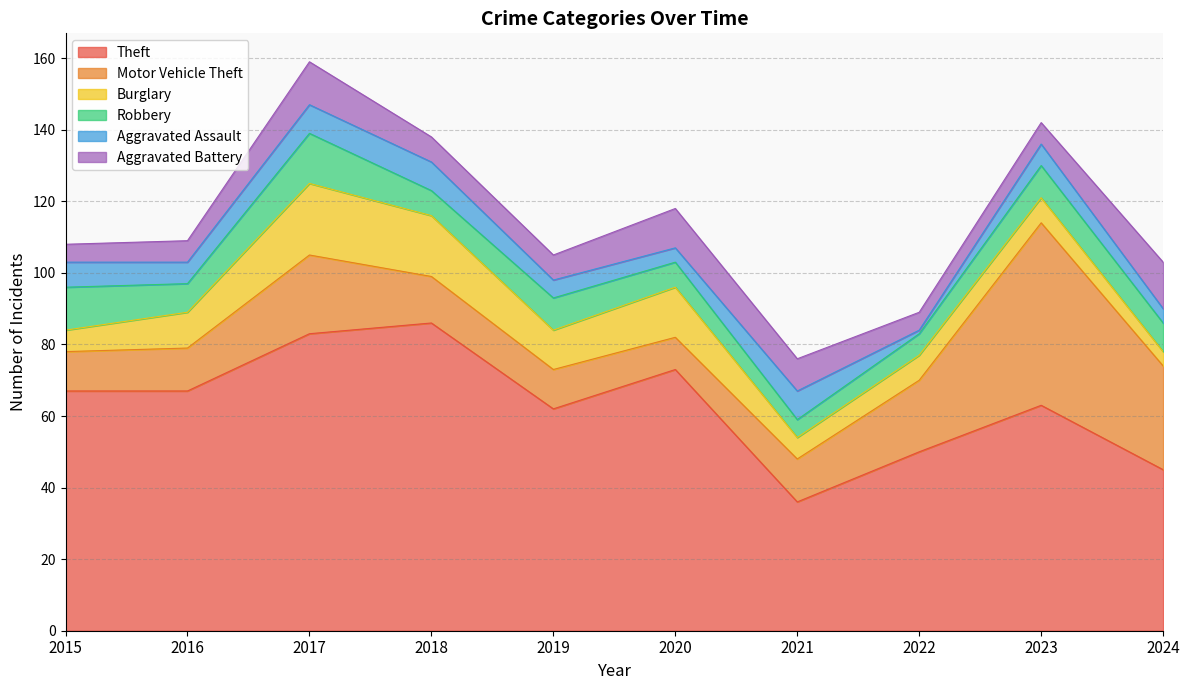

How many values in the Motor Vehicle Theft series are below 13?

5